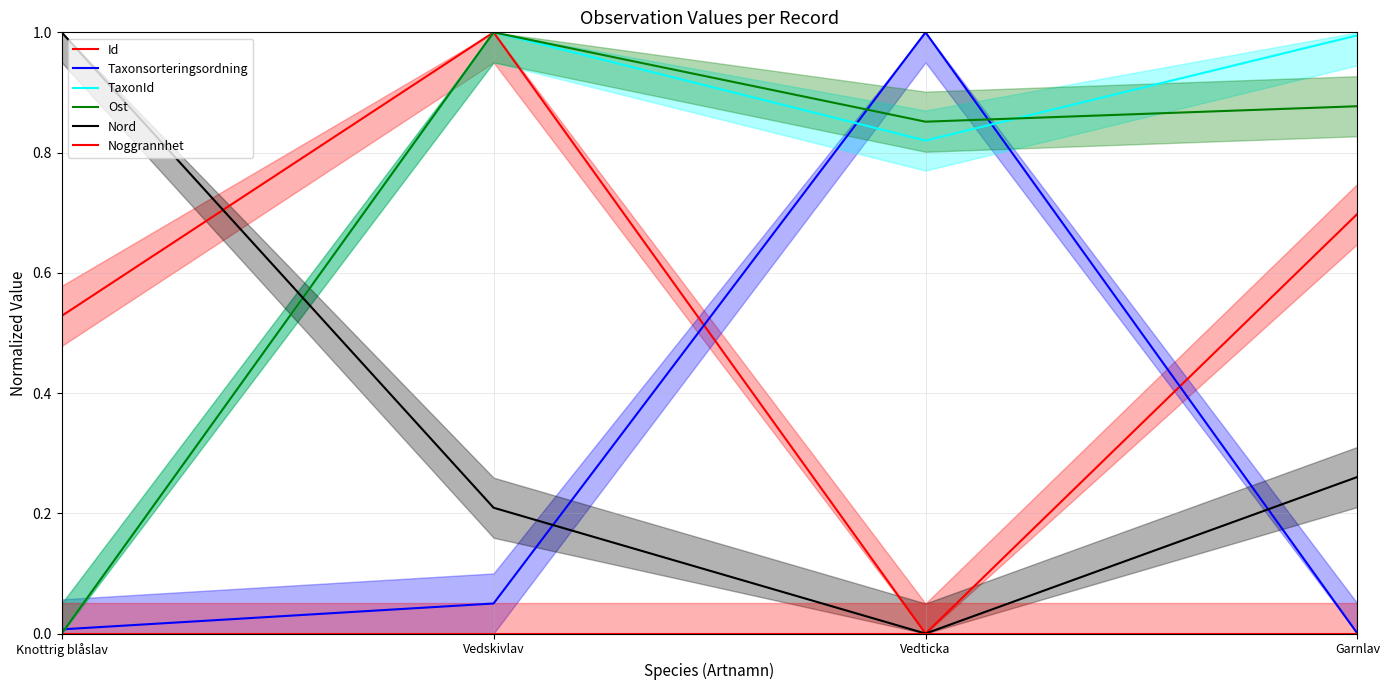

Which category has the lowest value across all series?

Vedticka